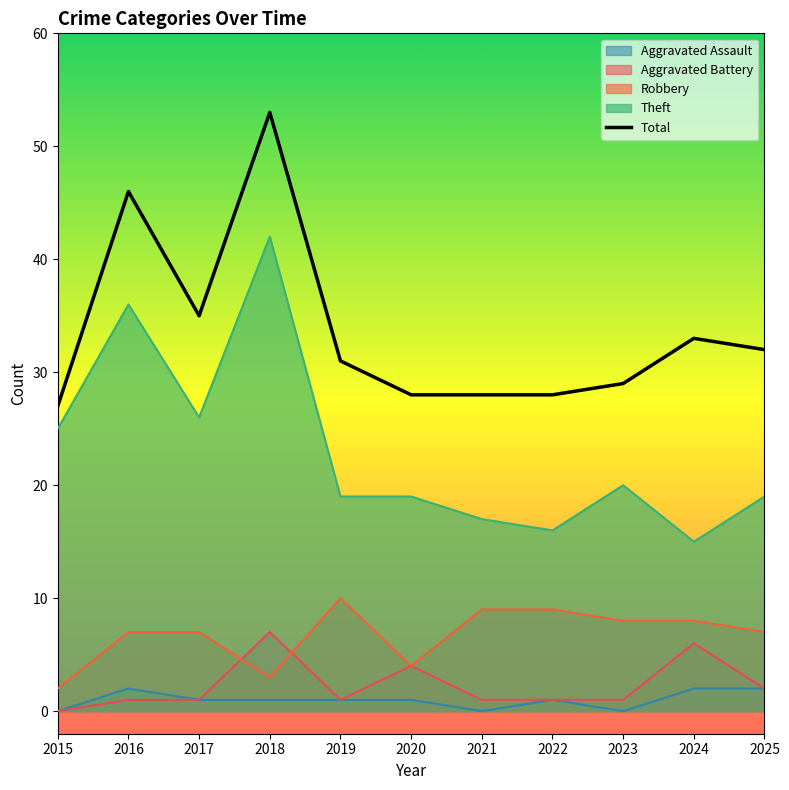

True or false: the data shows 28 at 2020.

True